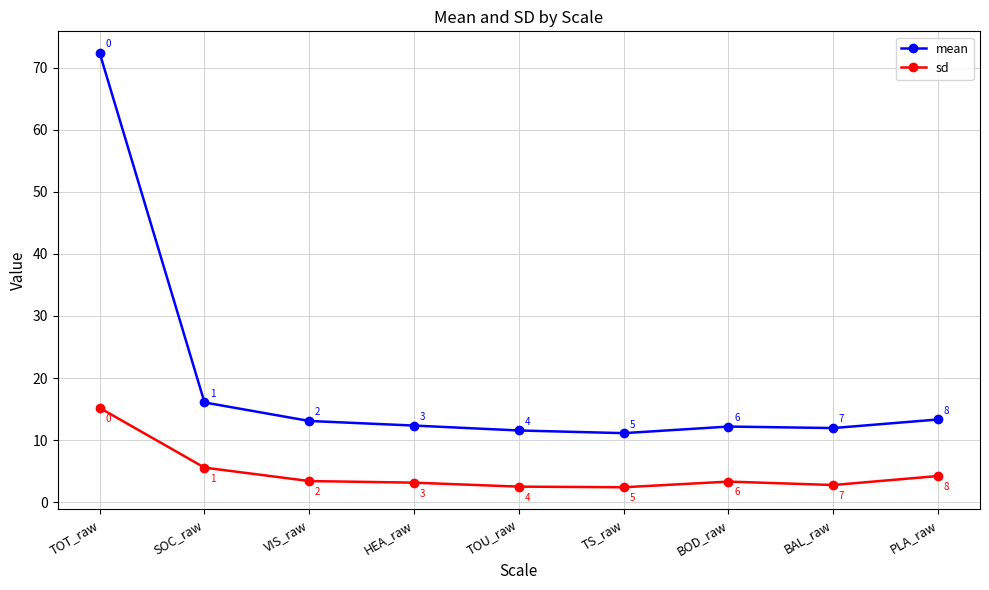

Which series has the widest spread of values?

mean